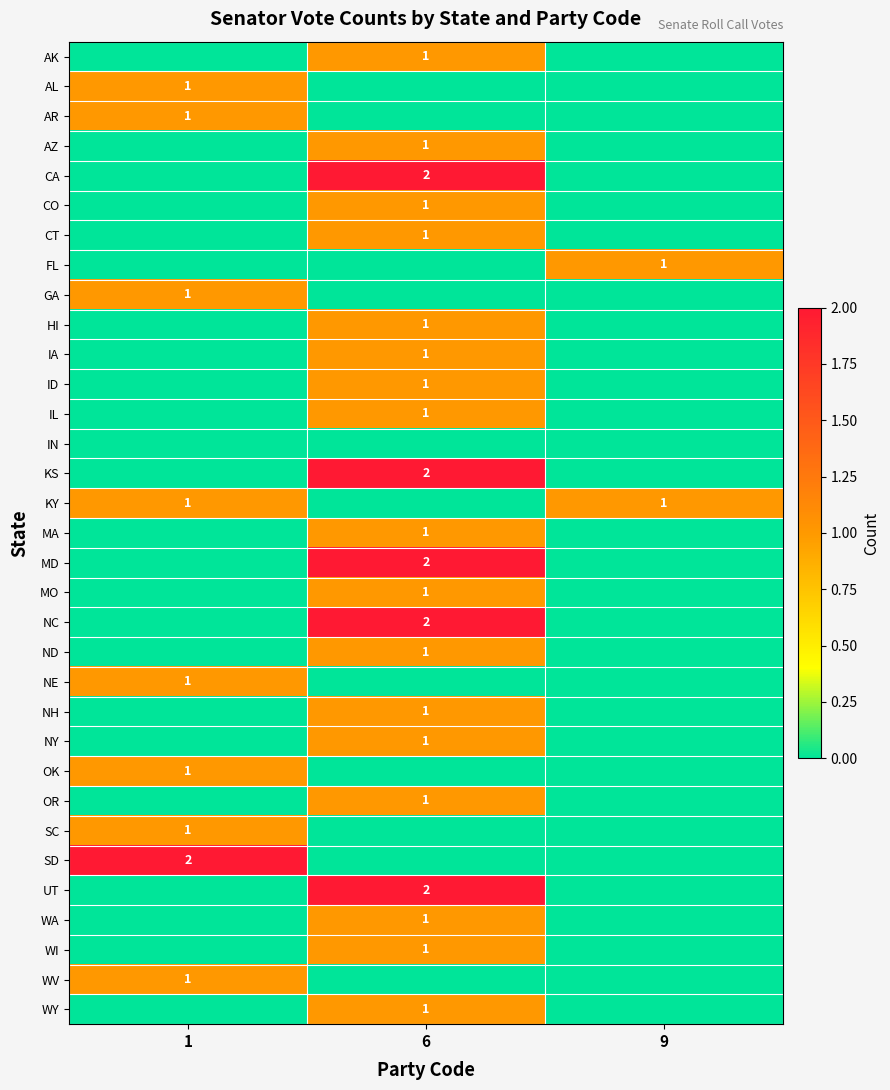

What is the spread (max minus min) of values at 9?

1